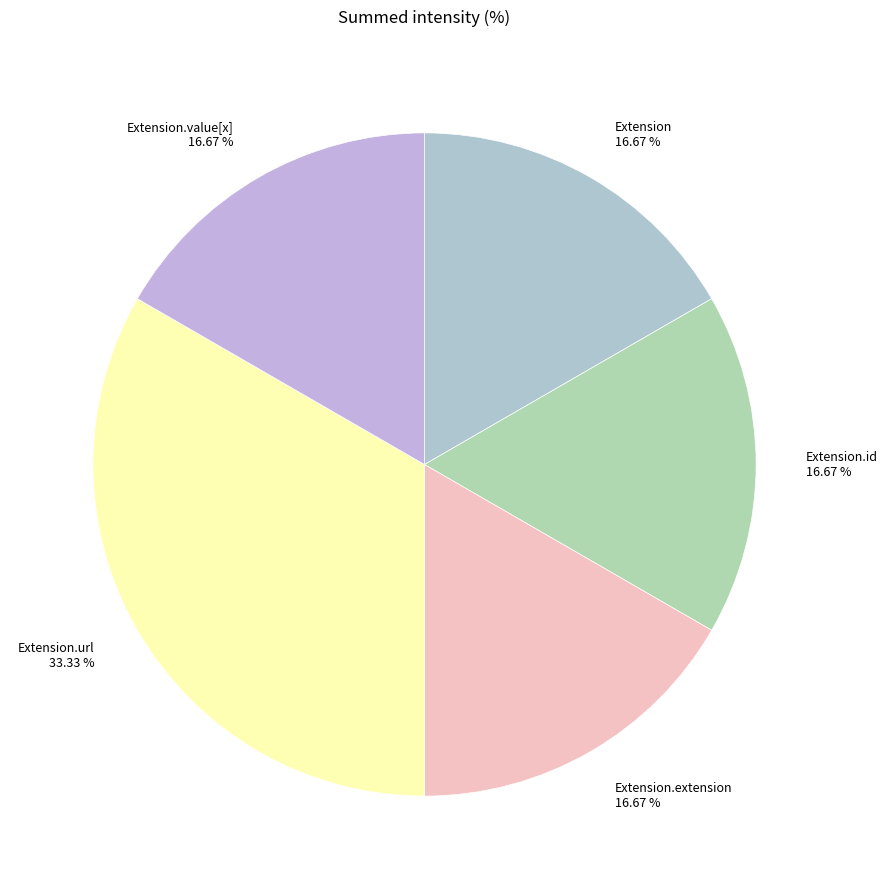

Does Extension.extension represent more than half of the total?

No